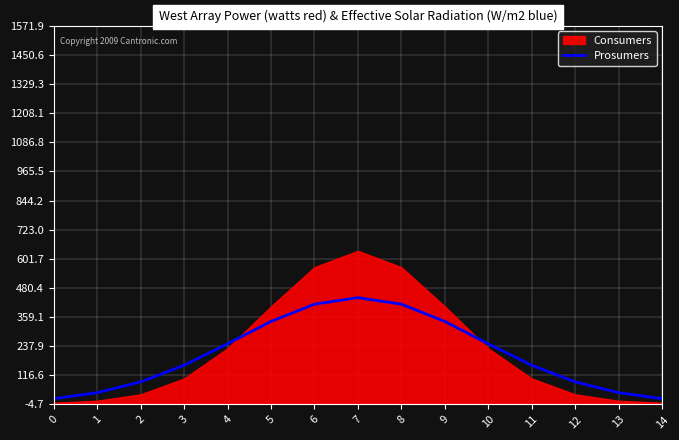

Approximately how many times larger is the value at 1 compared to 11?

0.3